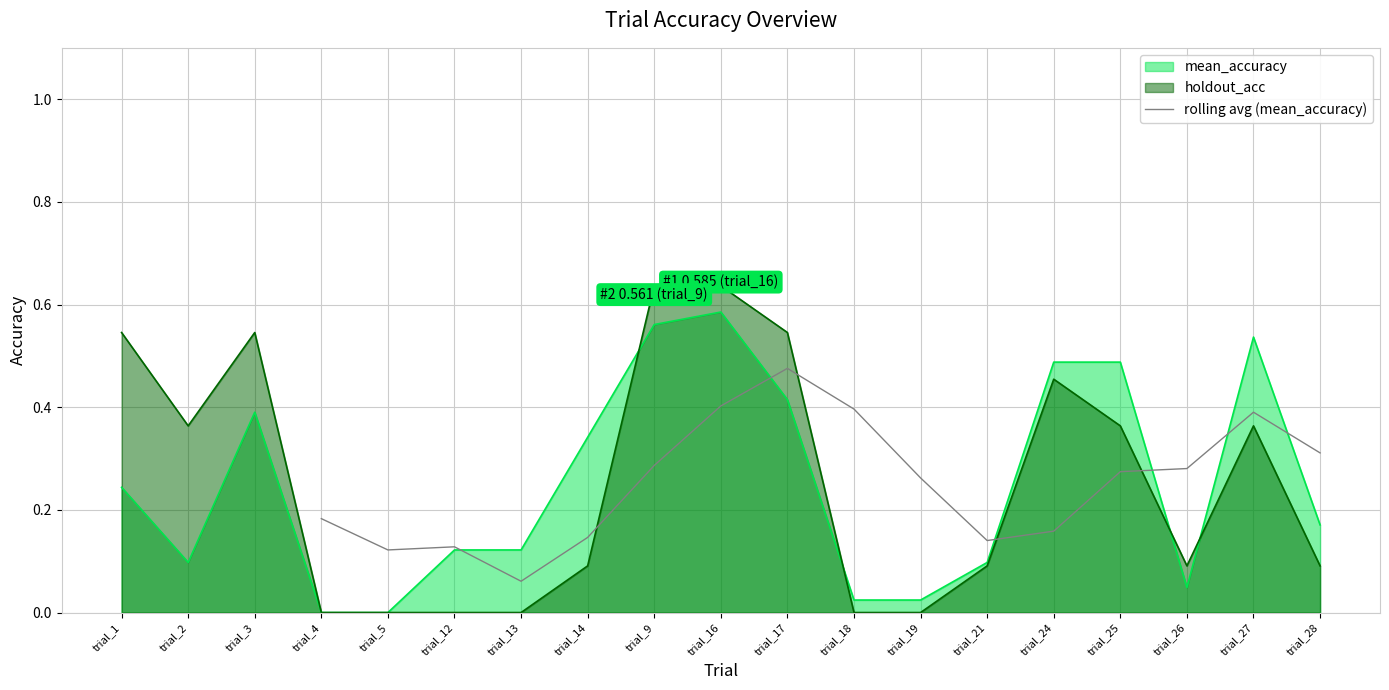

Where is rolling avg (mean_accuracy) nearest to the value 0?

trial_13